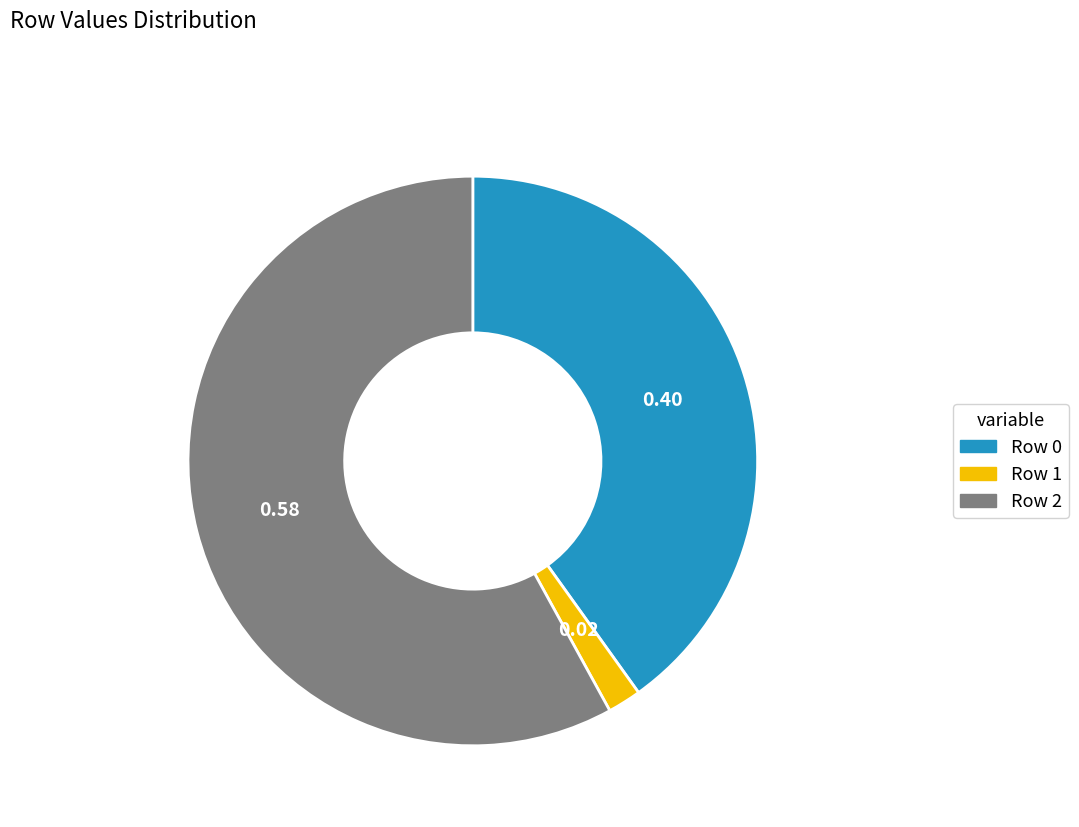

Which has a higher value, Row 0 or Row 1?

Row 0